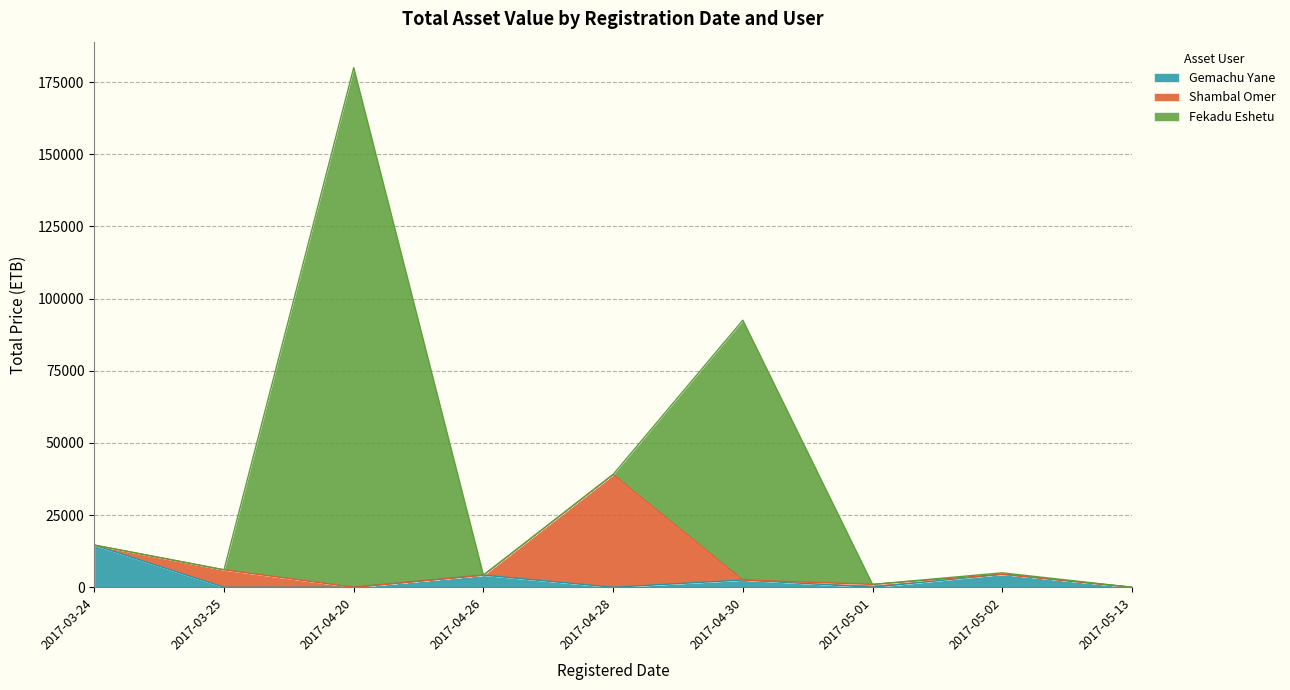

At which category is the sum across all series the highest?

2017-04-20